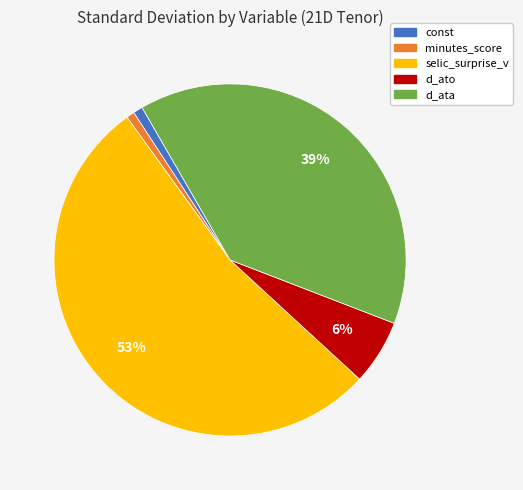

How many slices are in this pie chart?

5